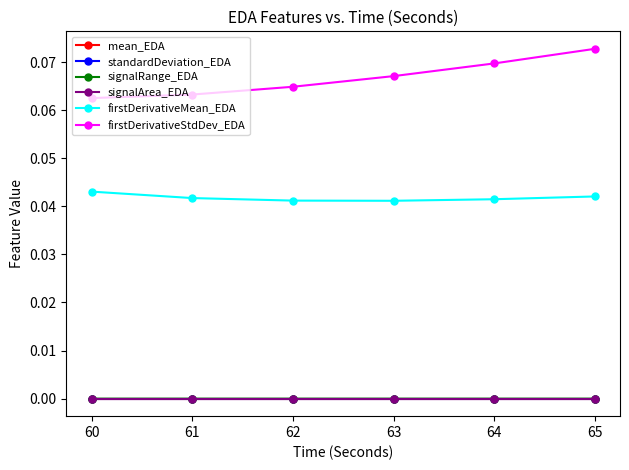

True or false: firstDerivativeStdDev_EDA has more than 0 interior local peaks.

False